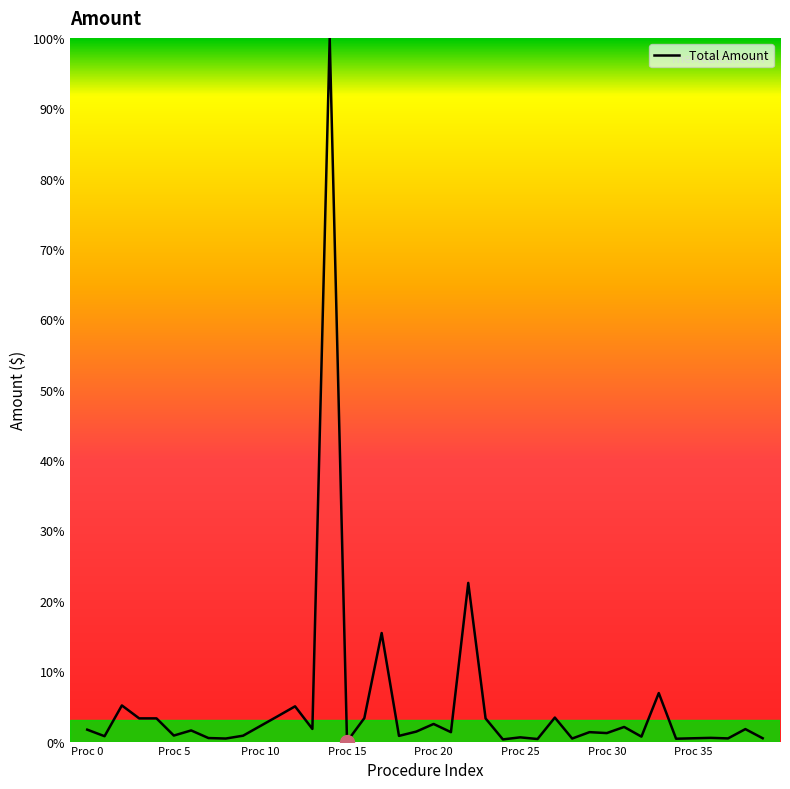

What is the maximum value shown in the chart?

100.0